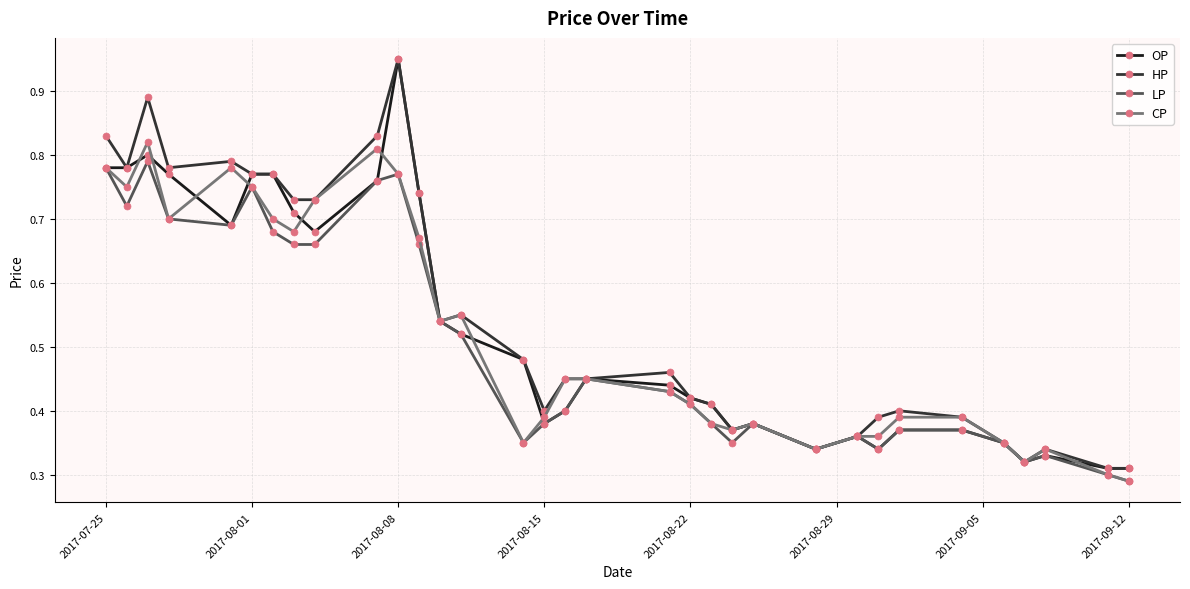

How many LP values are between 0 and 1?

33